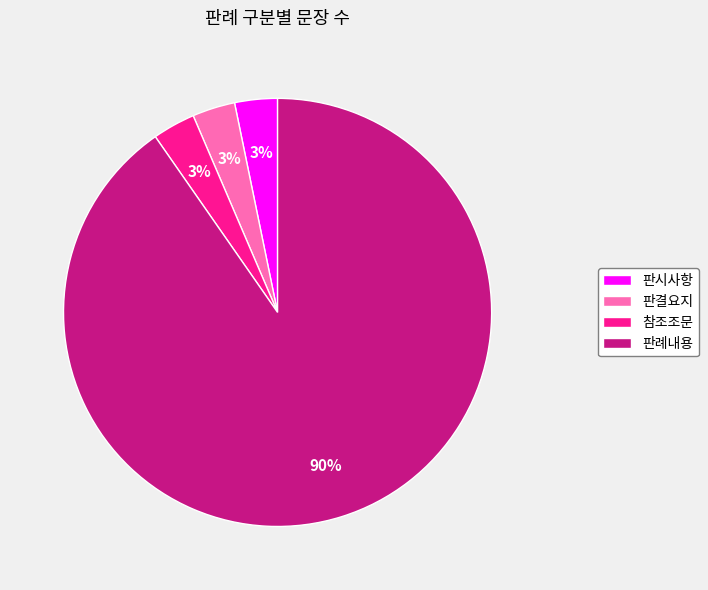

Which category has the biggest portion of the pie?

판례내용